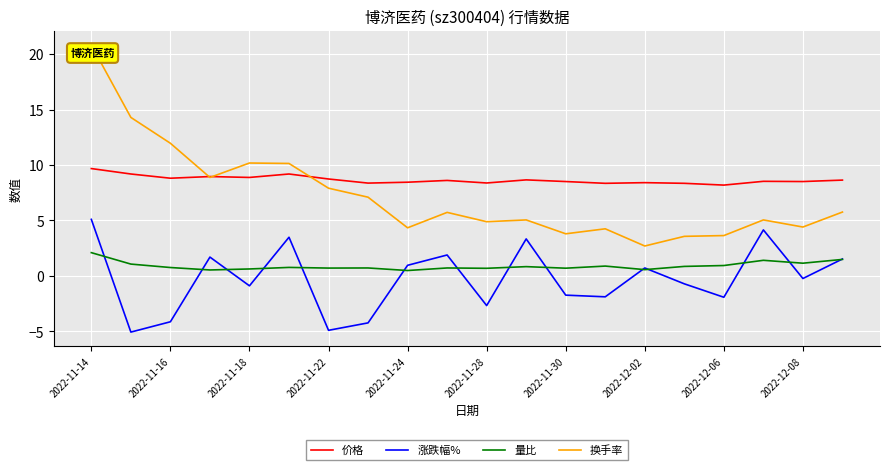

What is the maximum value shown in the chart?

20.8